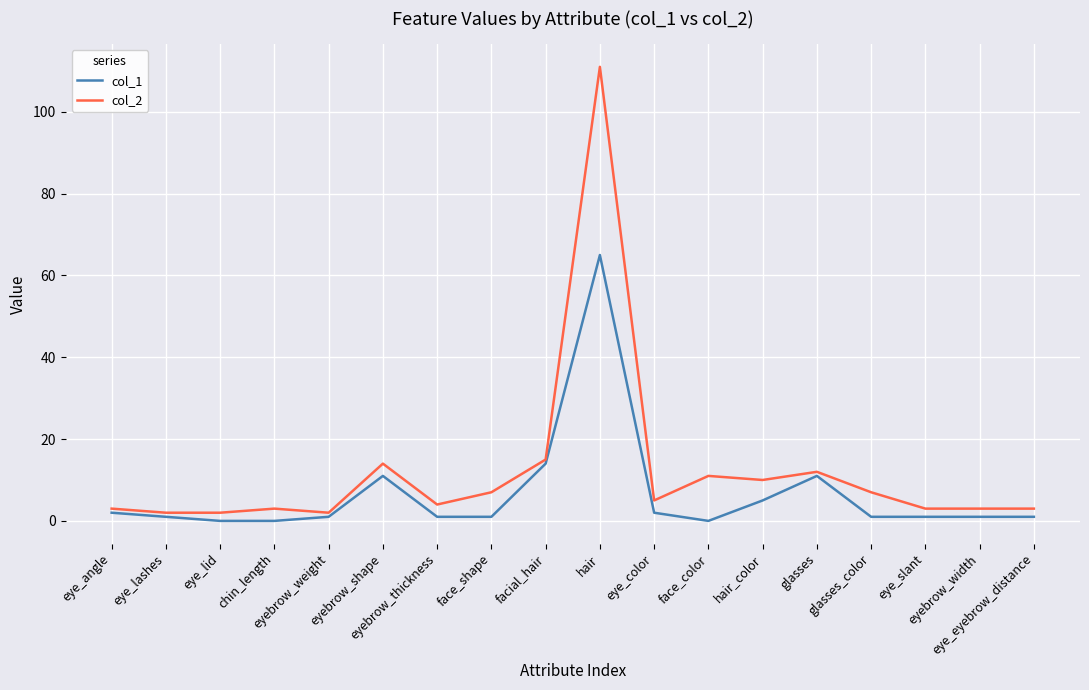

Is this an area chart (filled region under the line)?

No